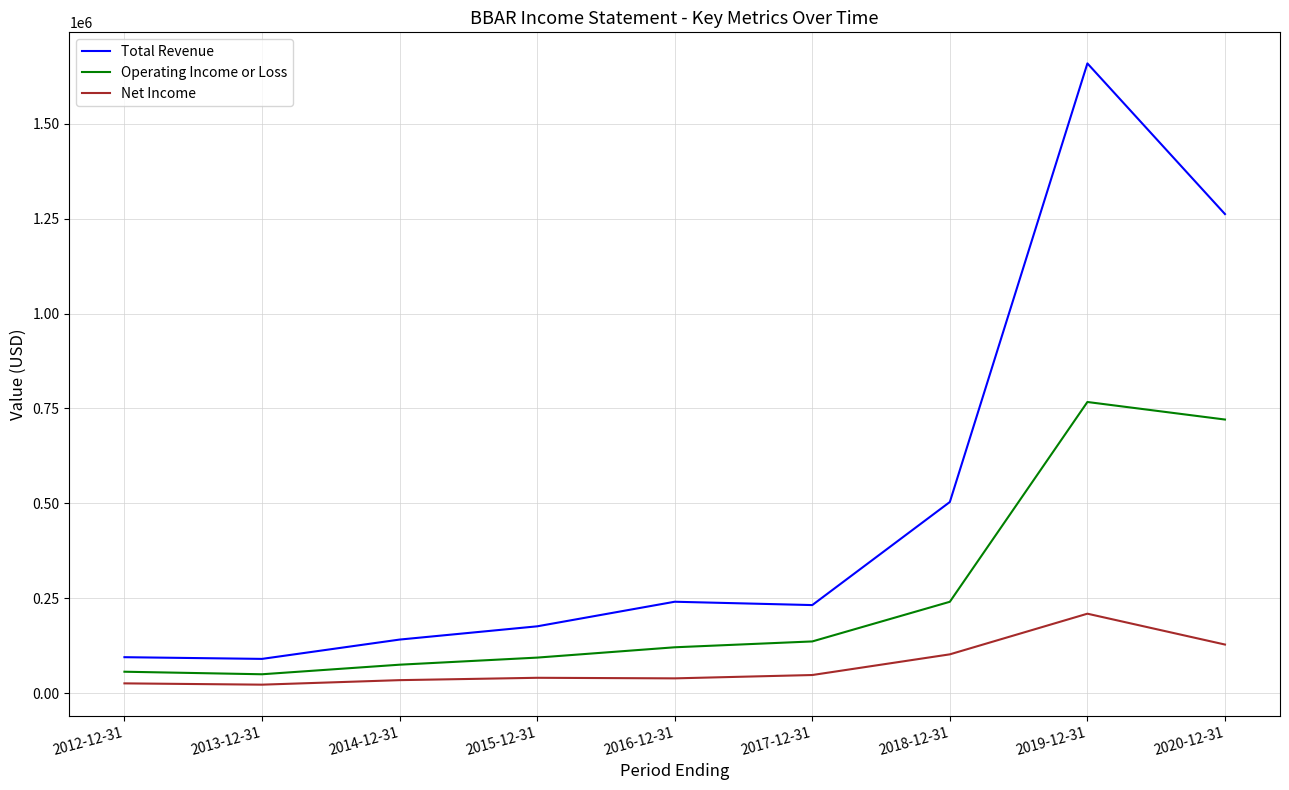

Rank the series by their maximum value, from highest to lowest.

Total Revenue, Operating Income or Loss, Net Income